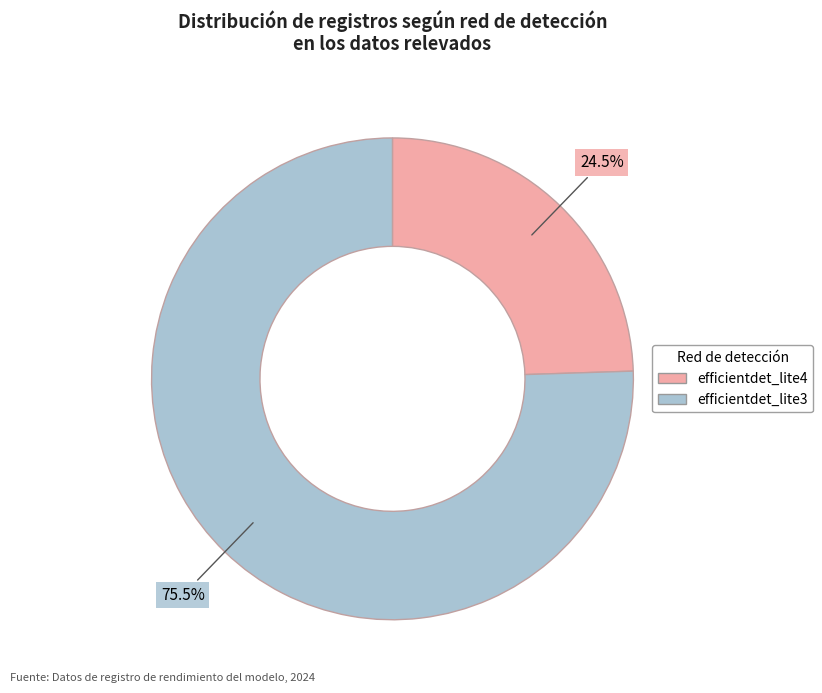

Is there a majority slice in this chart?

Yes